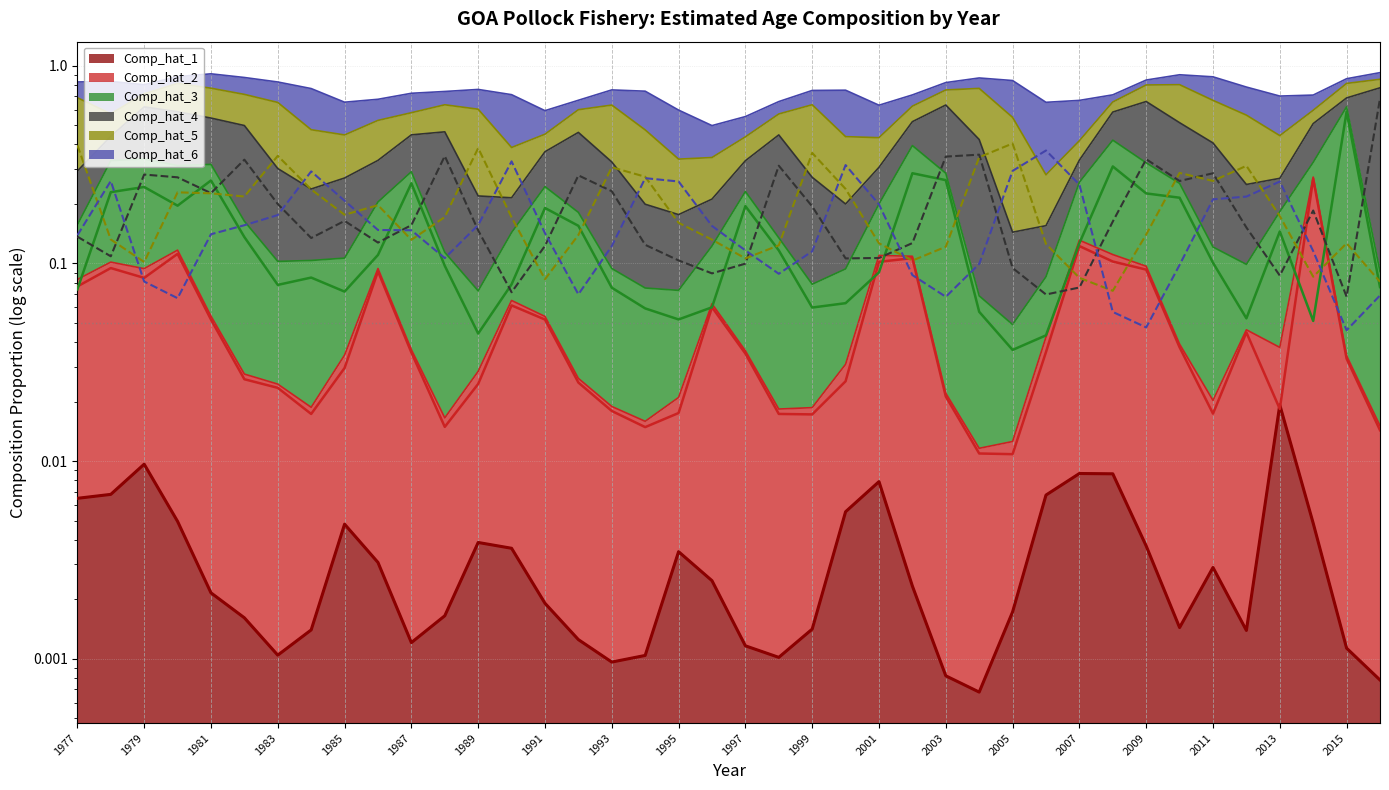

True or false: Comp_hat_1 (line) has a value of 0.0 at 1991.

True